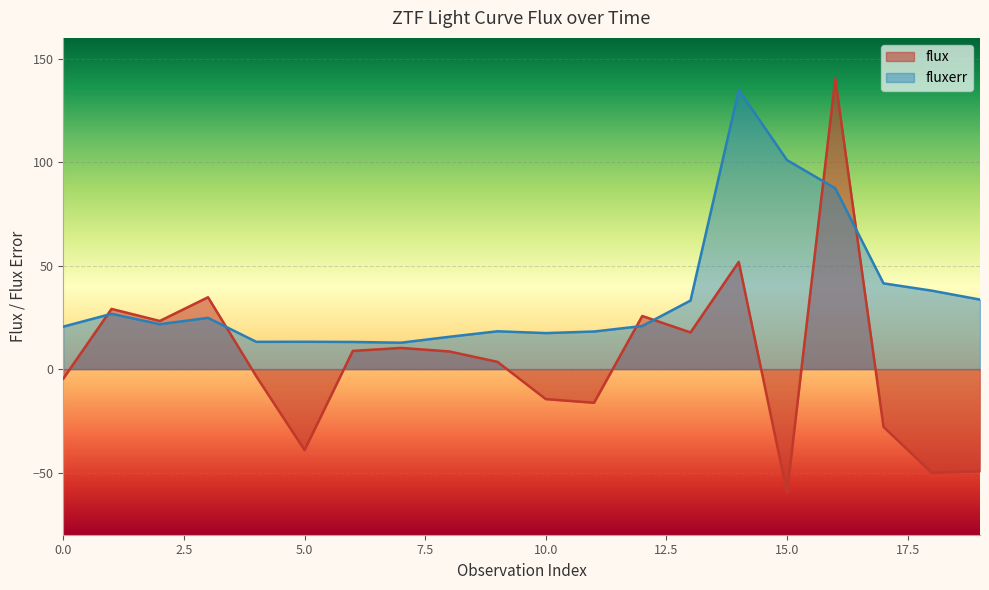

What are all the series names shown in the legend?

flux, fluxerr